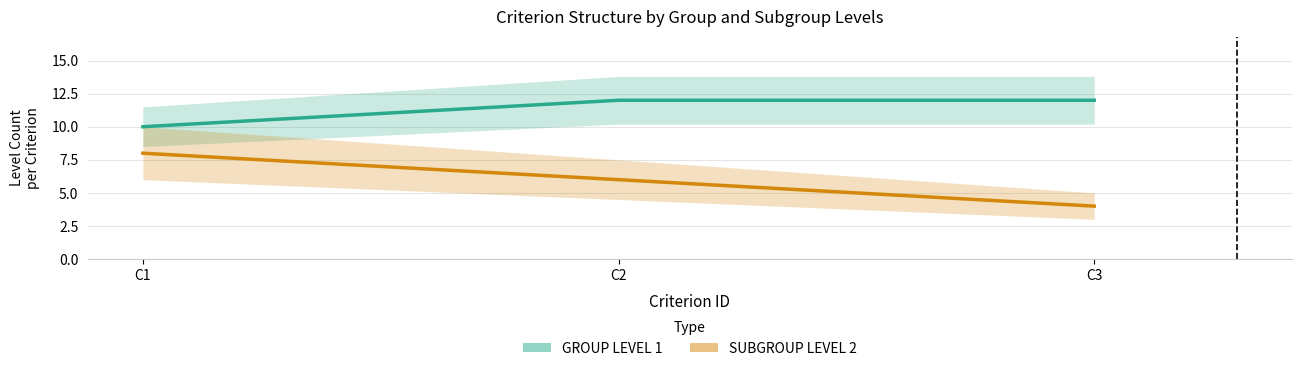

At which label does GROUP LEVEL 1 reach its minimum?

C1